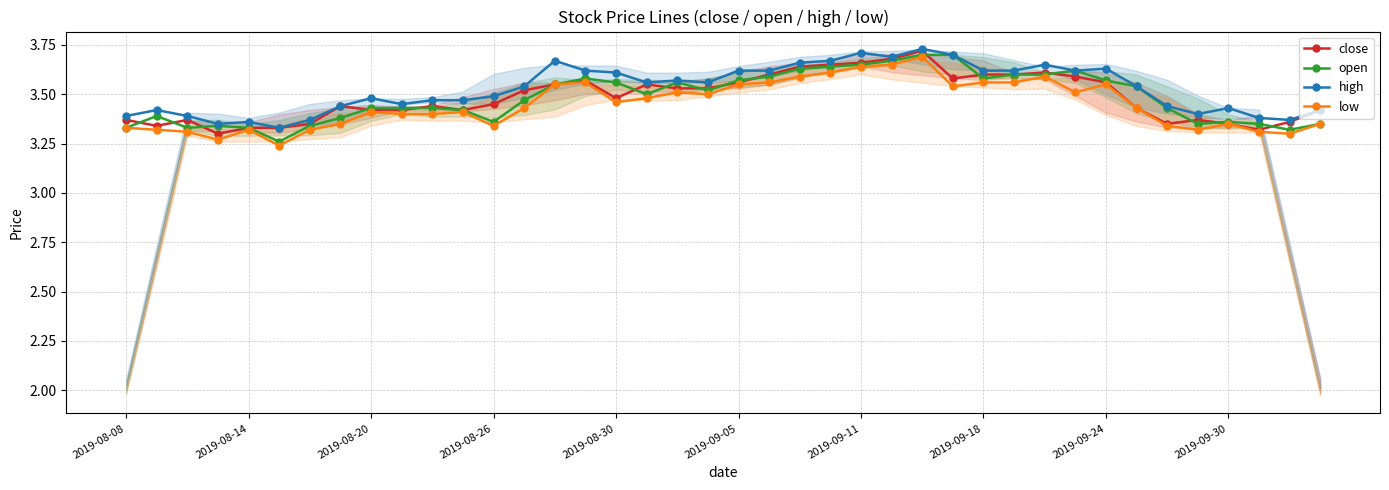

How many low values are between 3 and 4?

40